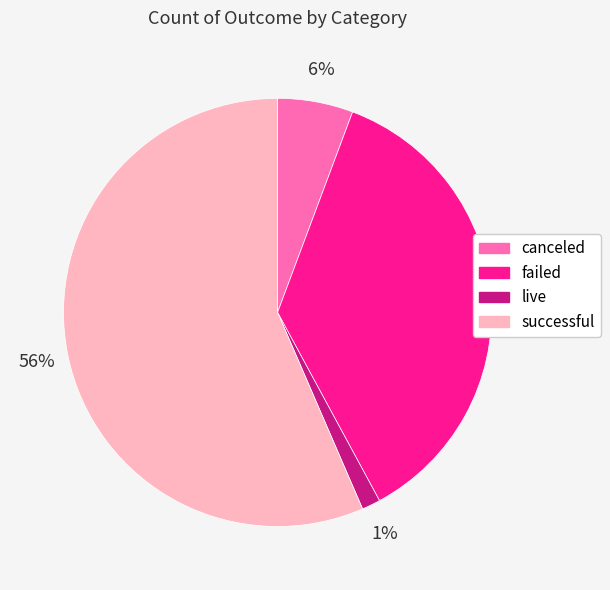

How many segments does this pie chart have?

4